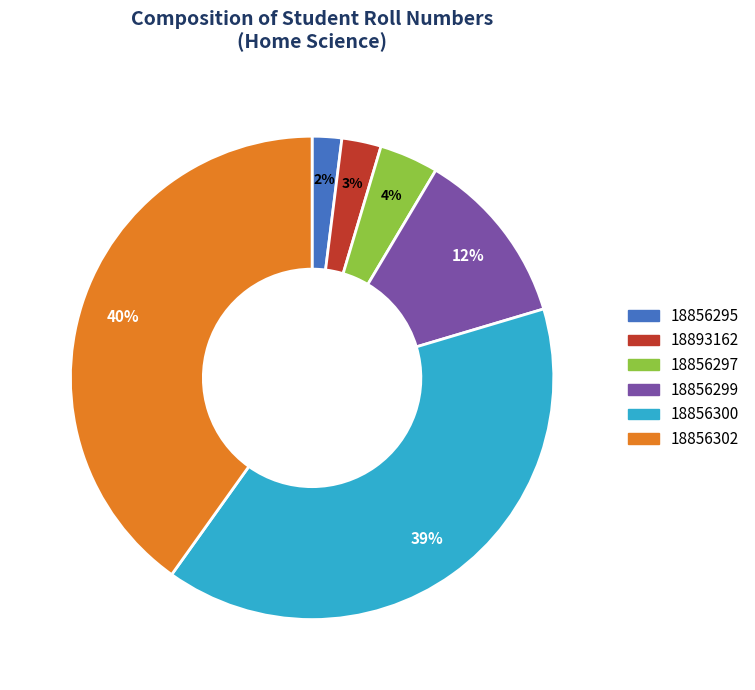

Is it true that 18856302 is 40% of the pie?

True